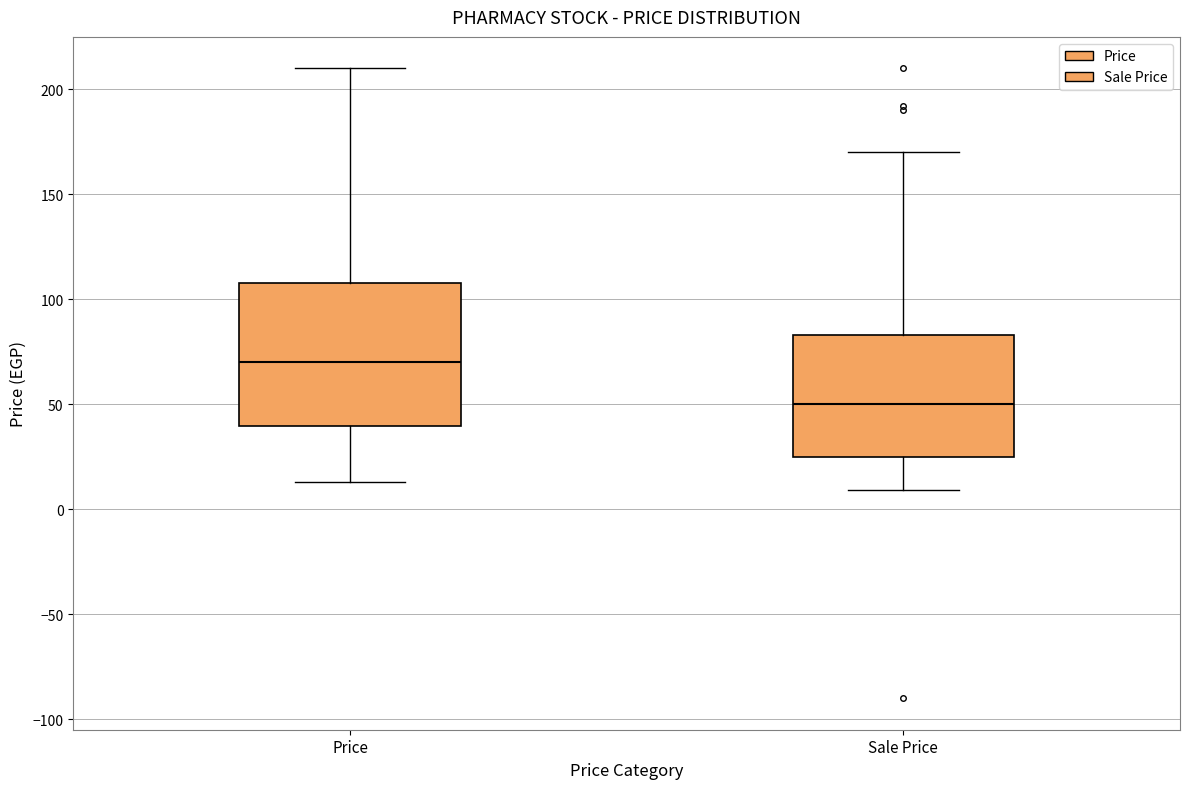

Reading left to right, transcribe this box plot: for each box, give where its median line is, the range the box spans, and where its two whiskers end, as read against the y-axis. The values are not printed on the chart, so give them approximately, as read against the axis.

Price: median 70, box 40 to 110, whiskers 15 to 210
Sale Price: median 50, box 25 to 85, whiskers 10 to 170